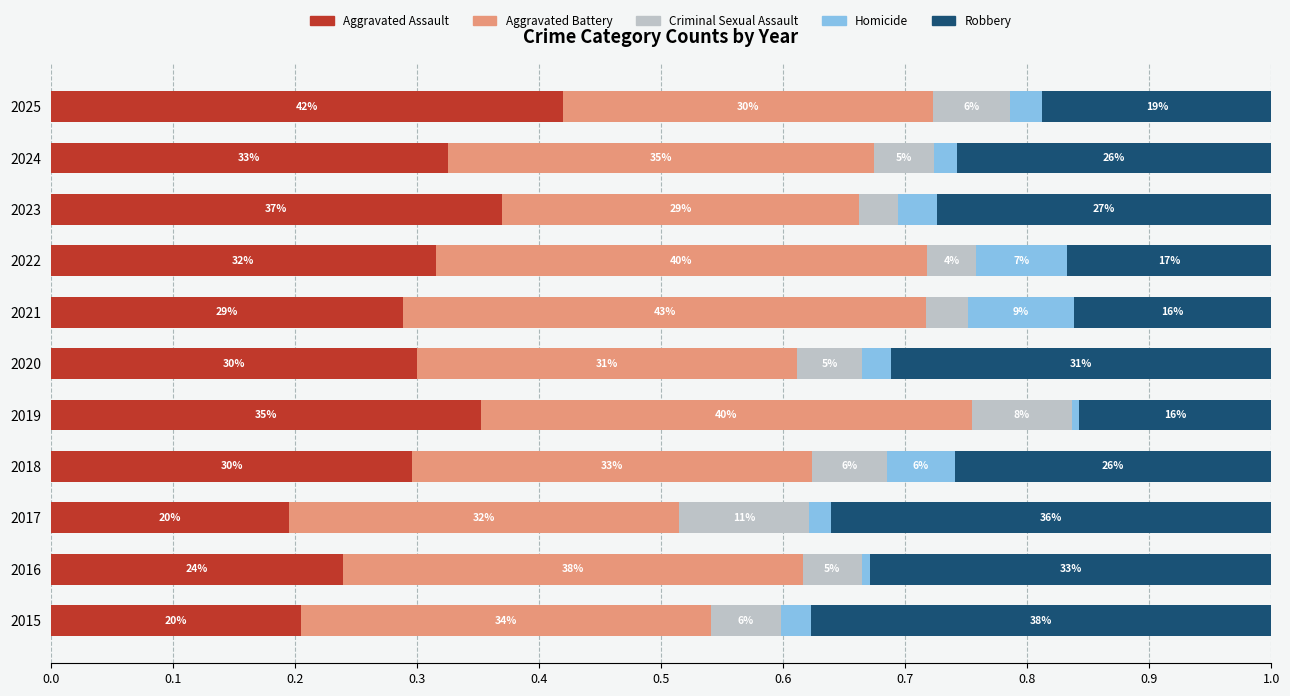

What are all the series names shown in the legend?

Aggravated Assault, Aggravated Battery, Criminal Sexual Assault, Homicide, Robbery